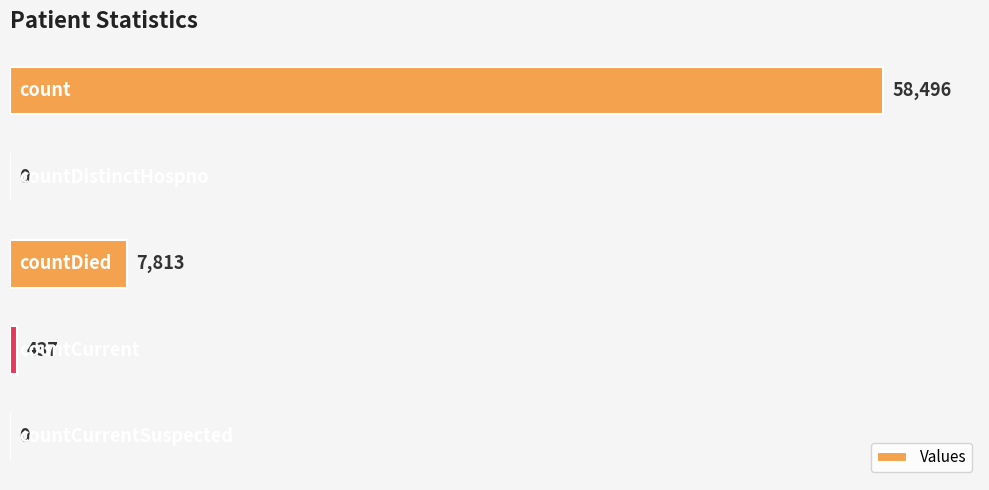

What is the sum of all values?

66746